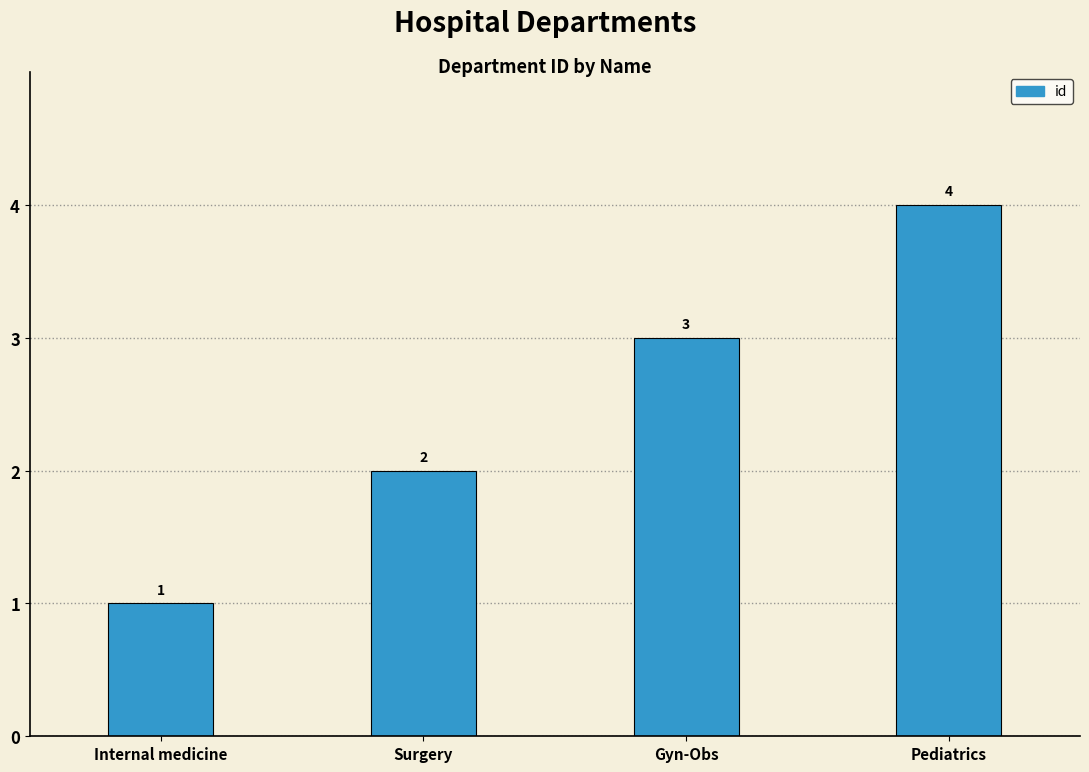

Is it true that the value at Gyn-Obs is 1?

False